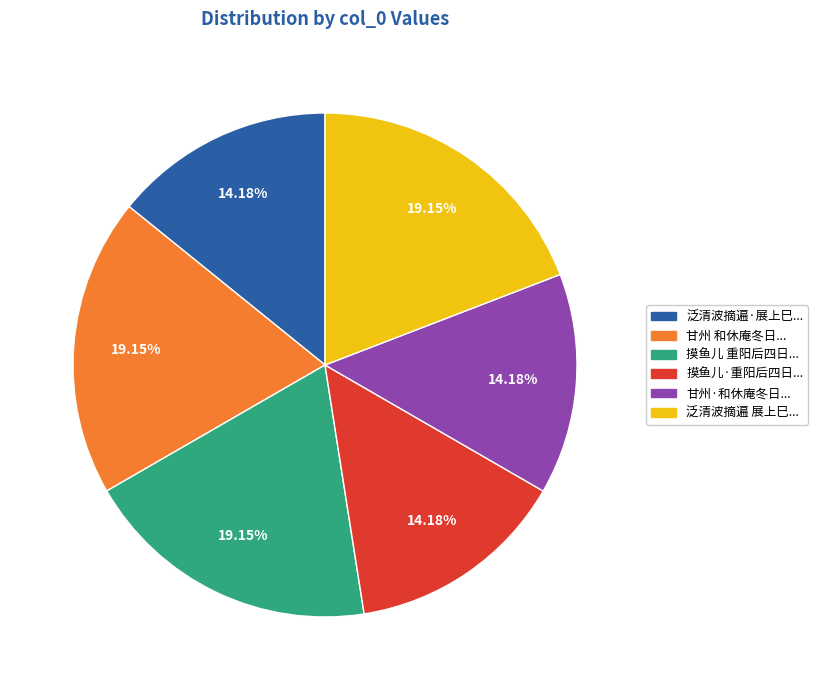

Does 摸鱼儿·重阳后四日... account for over 50% of the chart?

No